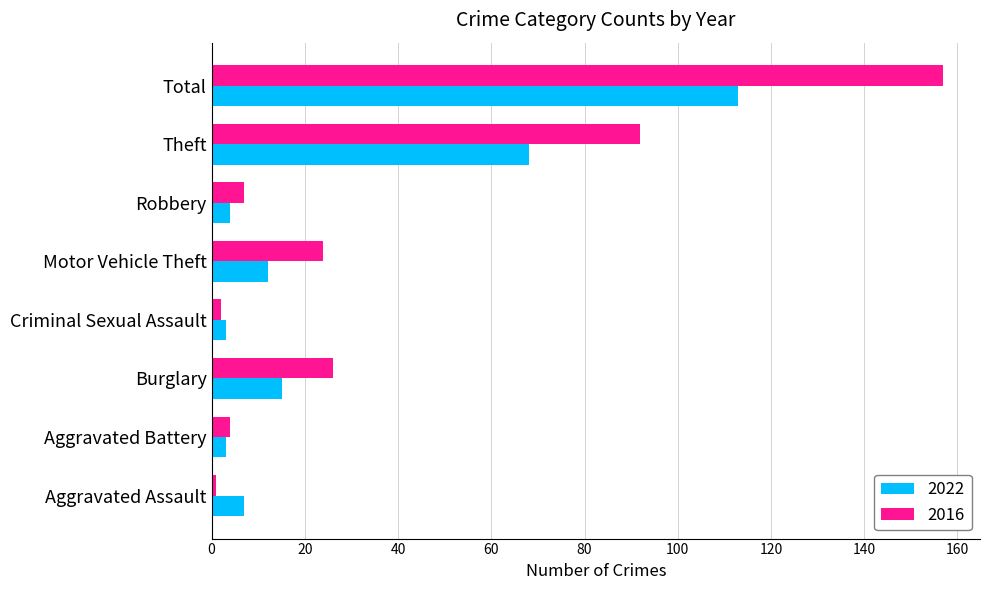

Rank the series by their average value, from lowest to highest.

2022, 2016